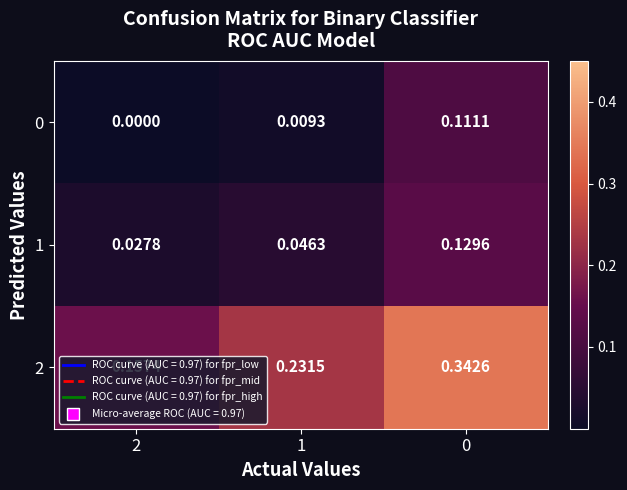

Is the value of 1 at 2 greater than the value of 2 at 1?

No